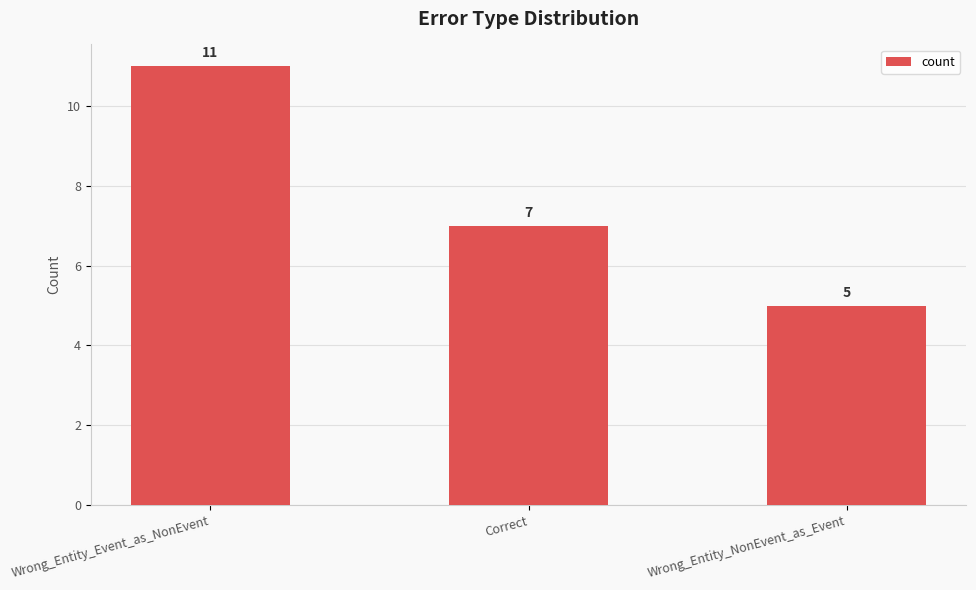

Reading right to left, list all the values displayed in this chart.

Wrong_Entity_NonEvent_as_Event=5	Correct=7	Wrong_Entity_Event_as_NonEvent=11